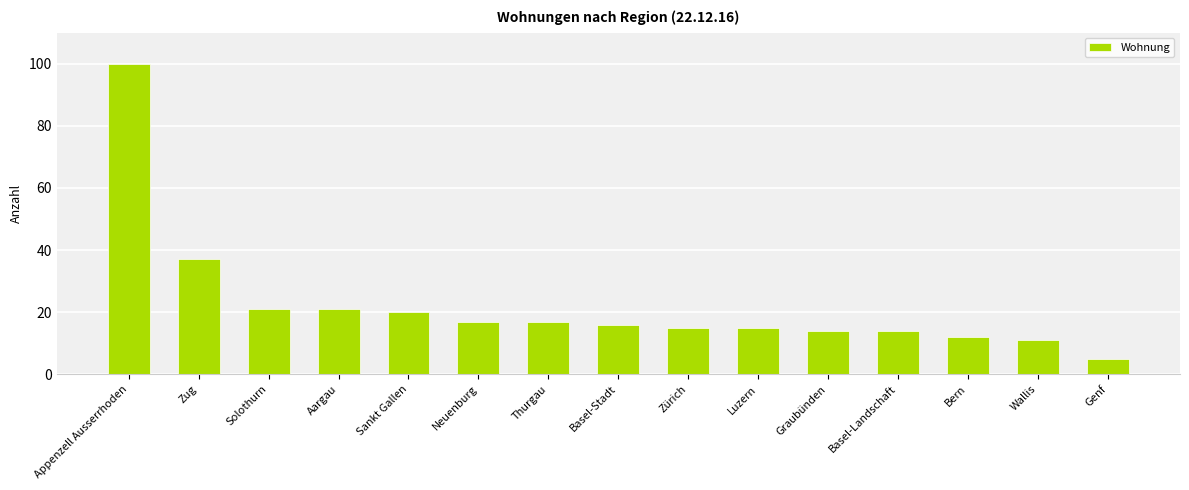

True or false: the data shows 17 at Thurgau.

True